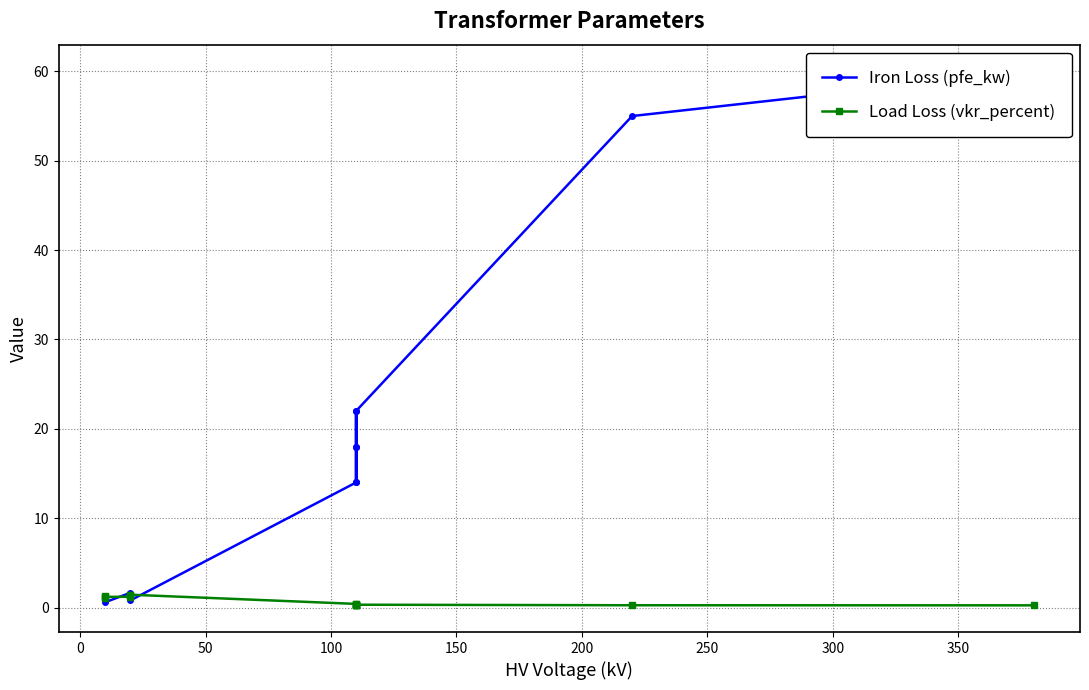

After their last crossing, which series has the higher values: Load Loss (vkr_percent) or Iron Loss (pfe_kw)?

Iron Loss (pfe_kw)